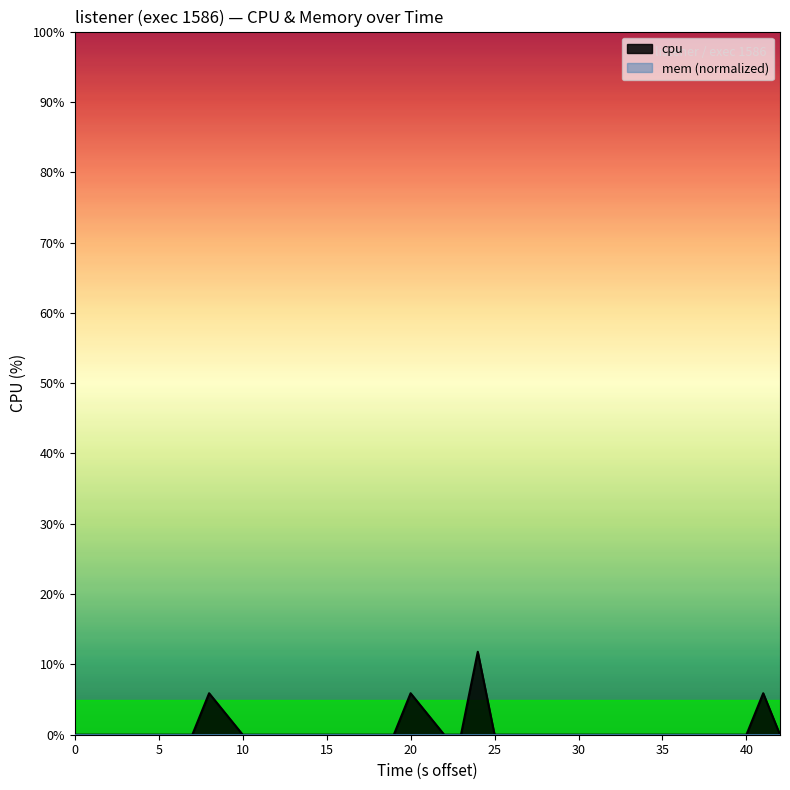

What is the sum of all values?

29.5